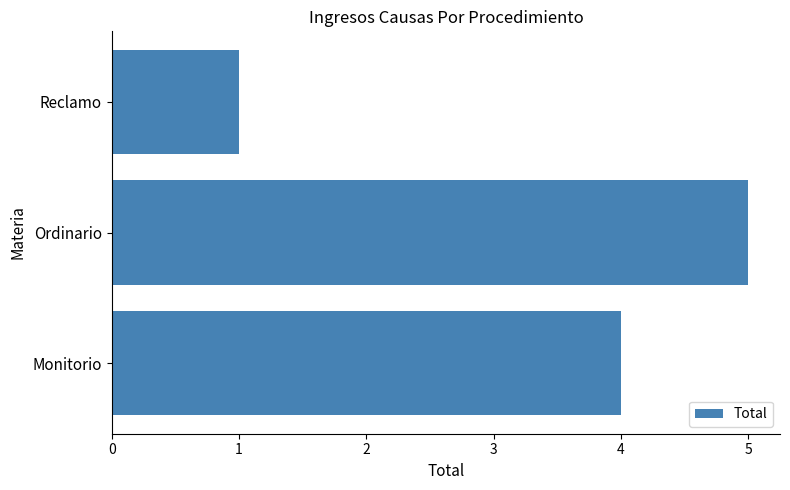

What is the change in value from Monitorio to Ordinario?

+1